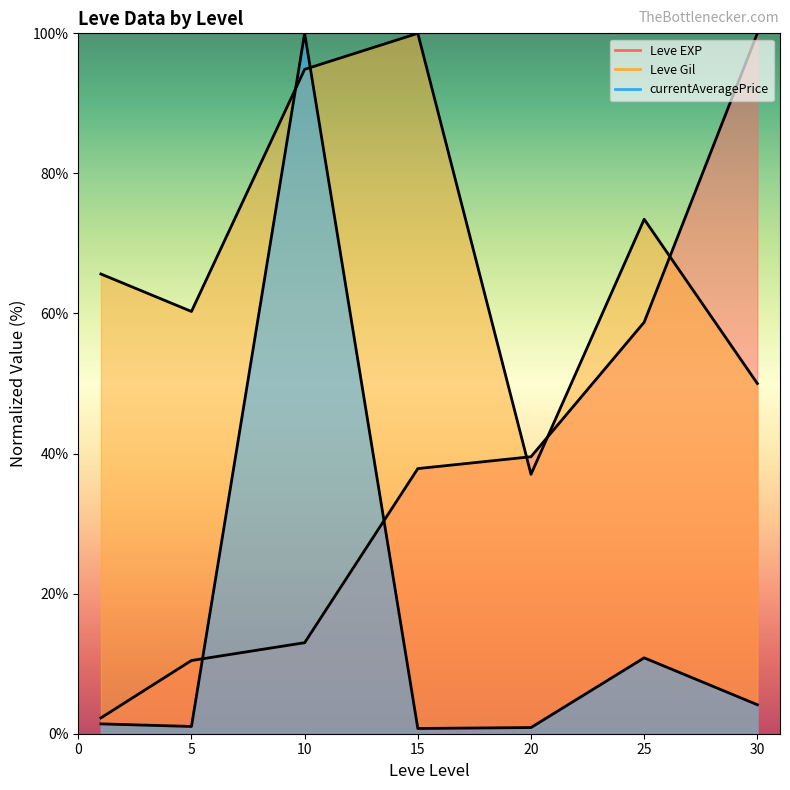

Does the chart have visible grid lines?

No